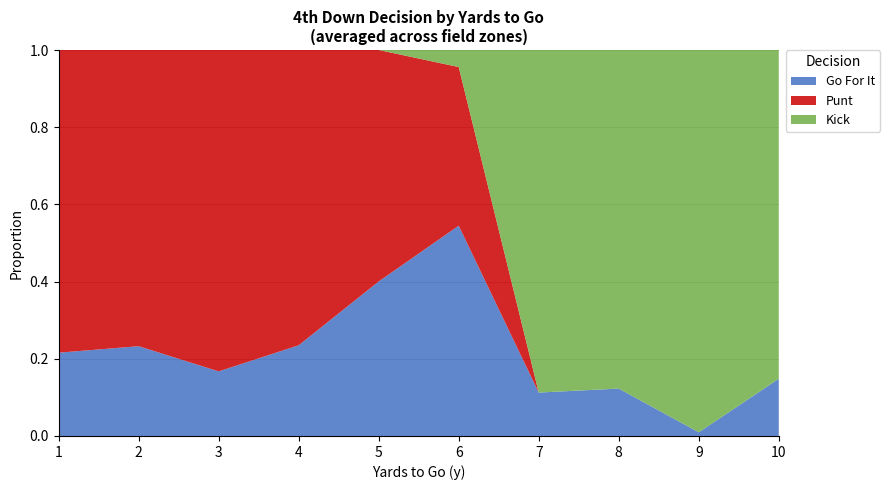

What is the total value across all series at 1?

1.0